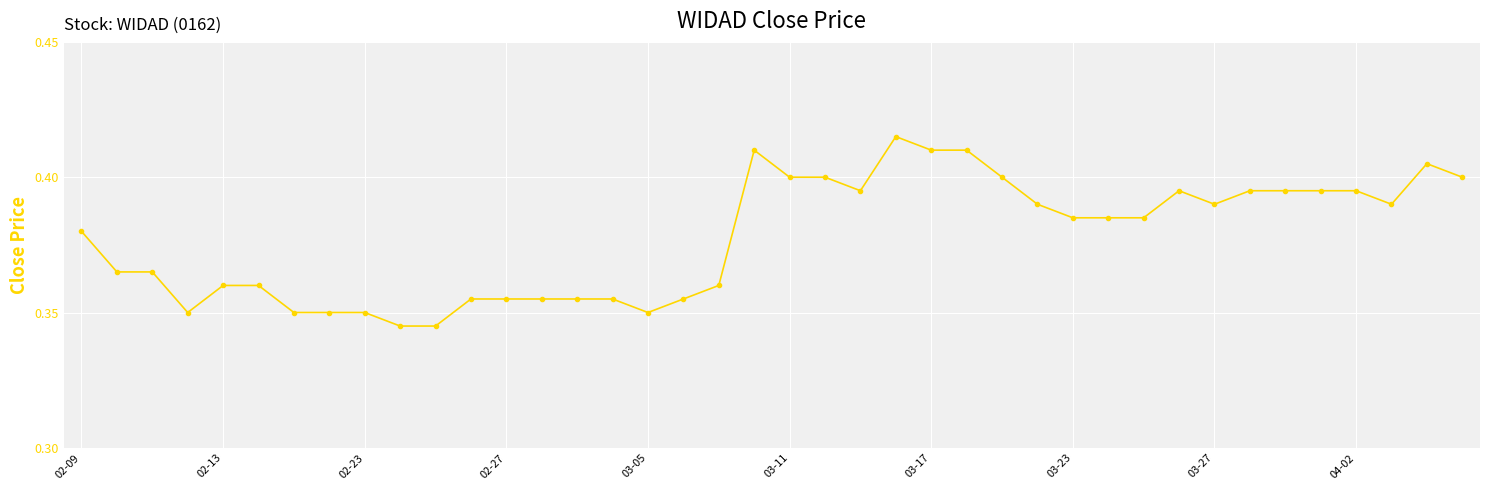

True or false: the data has more than 0 interior local peaks.

True